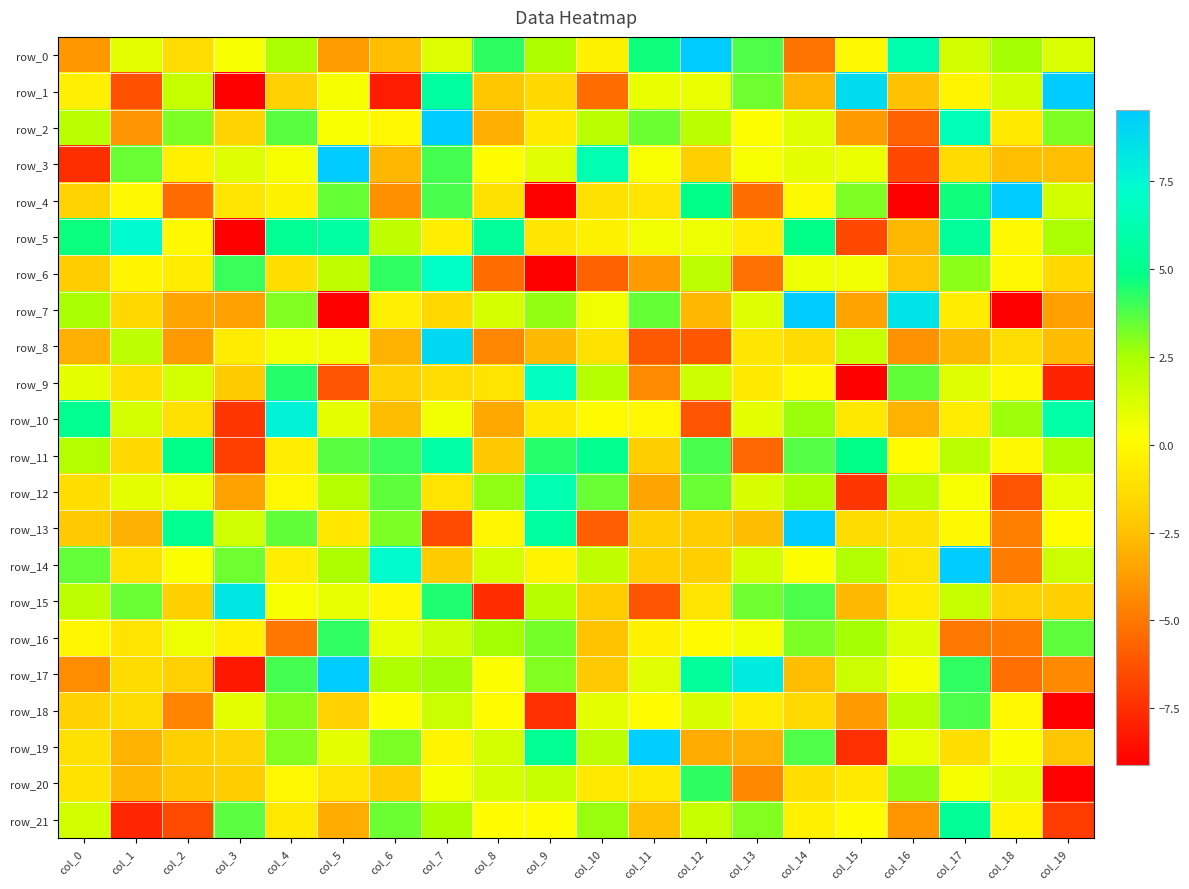

At which label does row_17 first exceed 1?

col_4